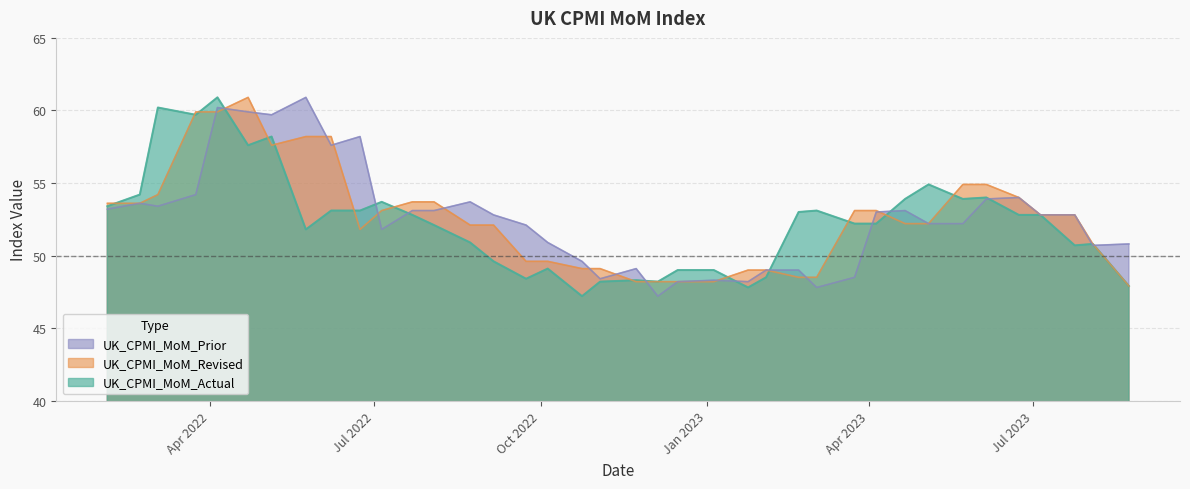

What is the sum of all UK_CPMI_MoM_Revised values?

1996.5